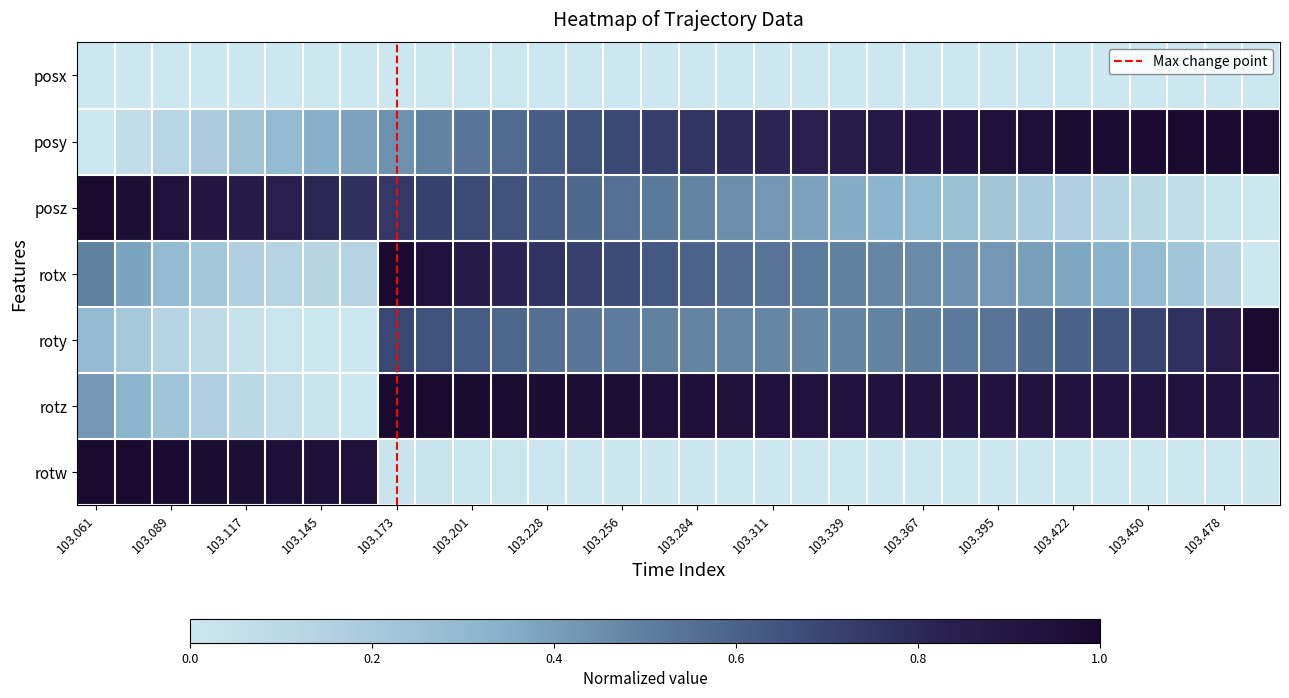

Which series has the largest range (max minus min)?

posy